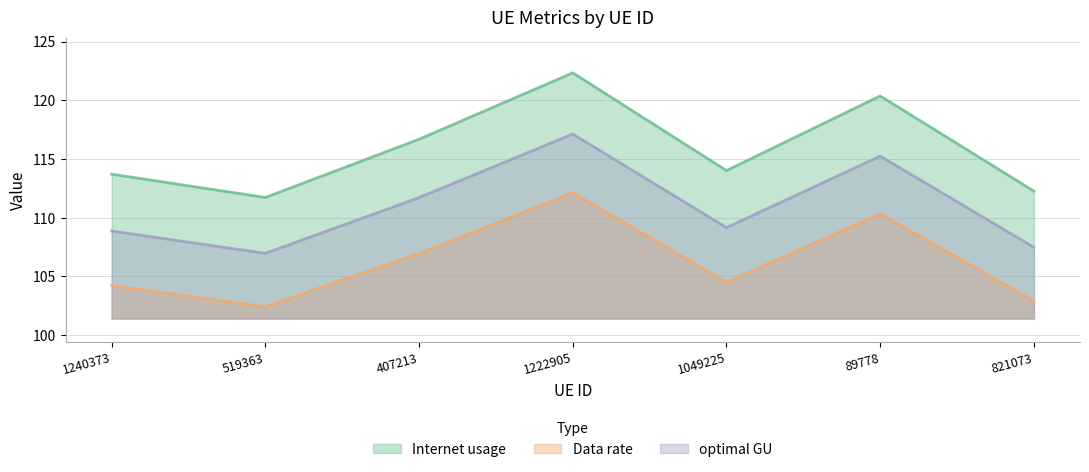

What is the label of the 3rd point from the left?

407213